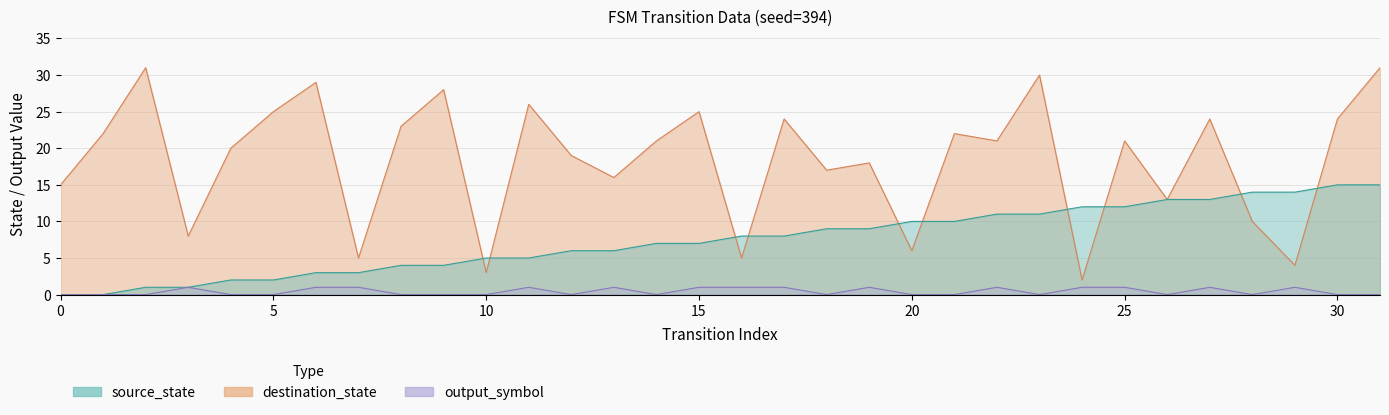

Which series changed the most between 4 and 8?

destination_state